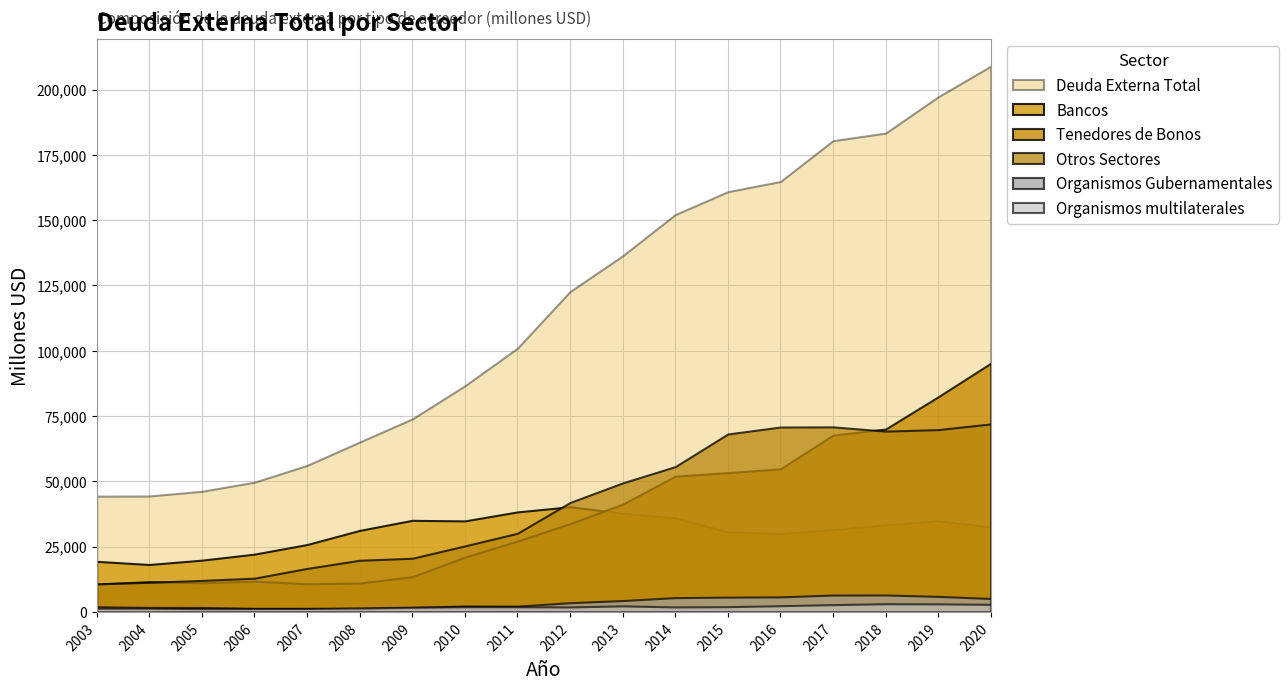

What is the greatest value displayed?

208981